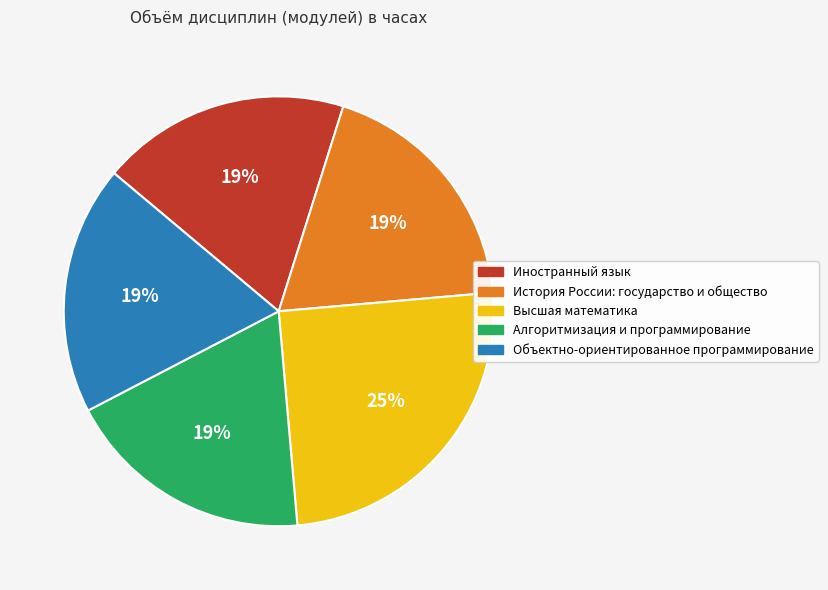

How many slices are in this pie chart?

5